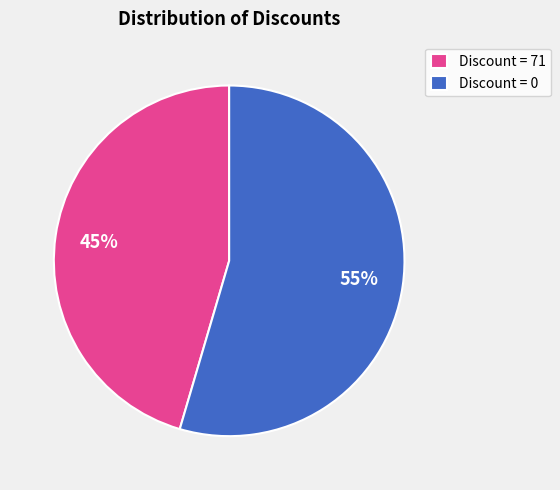

Which slice represents more than half of the pie?

Discount = 0